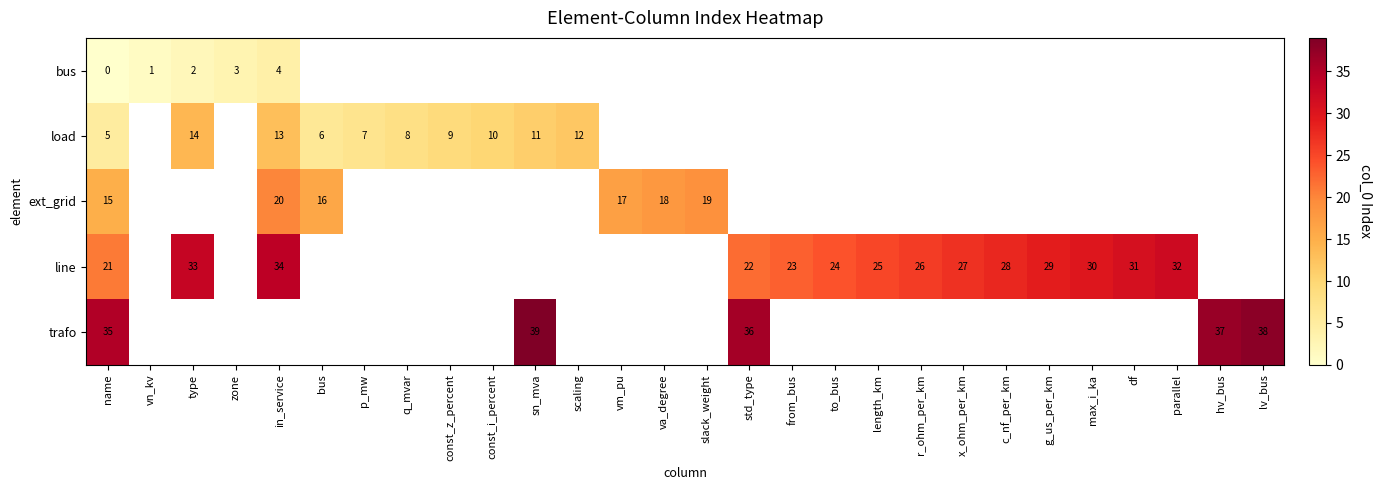

List the series in order of their peak value, lowest first.

row_0, row_1, row_2, row_3, row_4